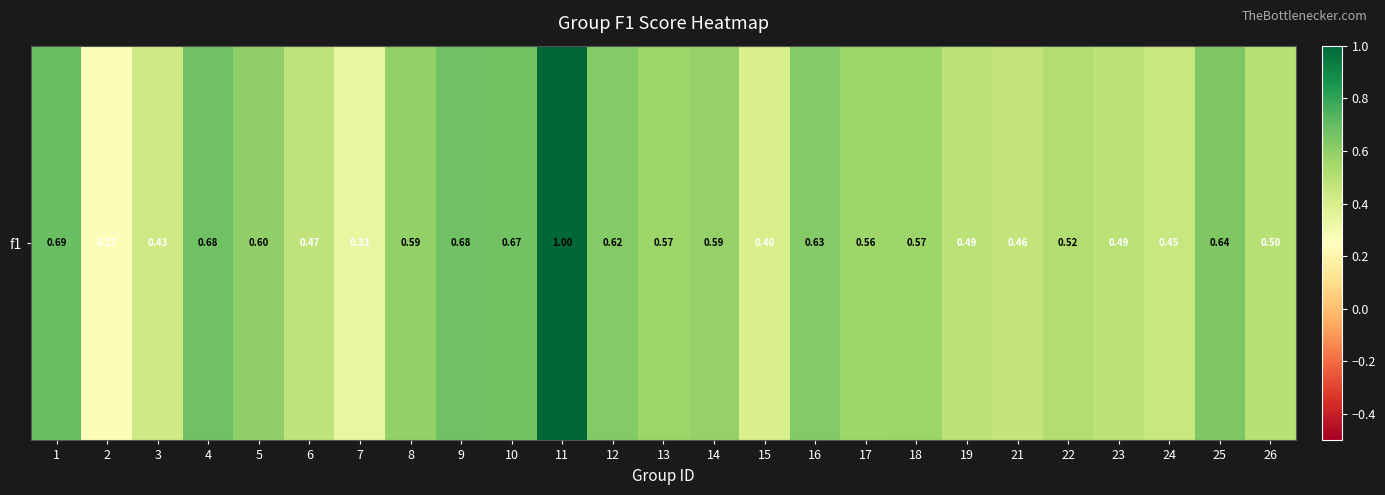

Rank the categories by value from lowest to highest.

2, 7, 15, 3, 24, 21, 6, 19, 23, 26, 22, 17, 13, 18, 14, 8, 5, 12, 16, 25, 10, 9, 4, 1, 11